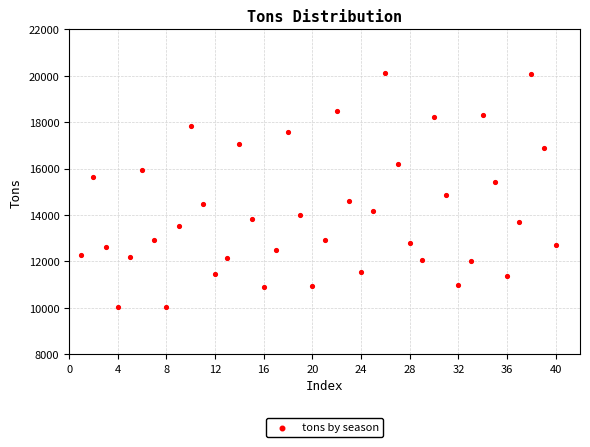

What is the range of X values (max minus min)?

39